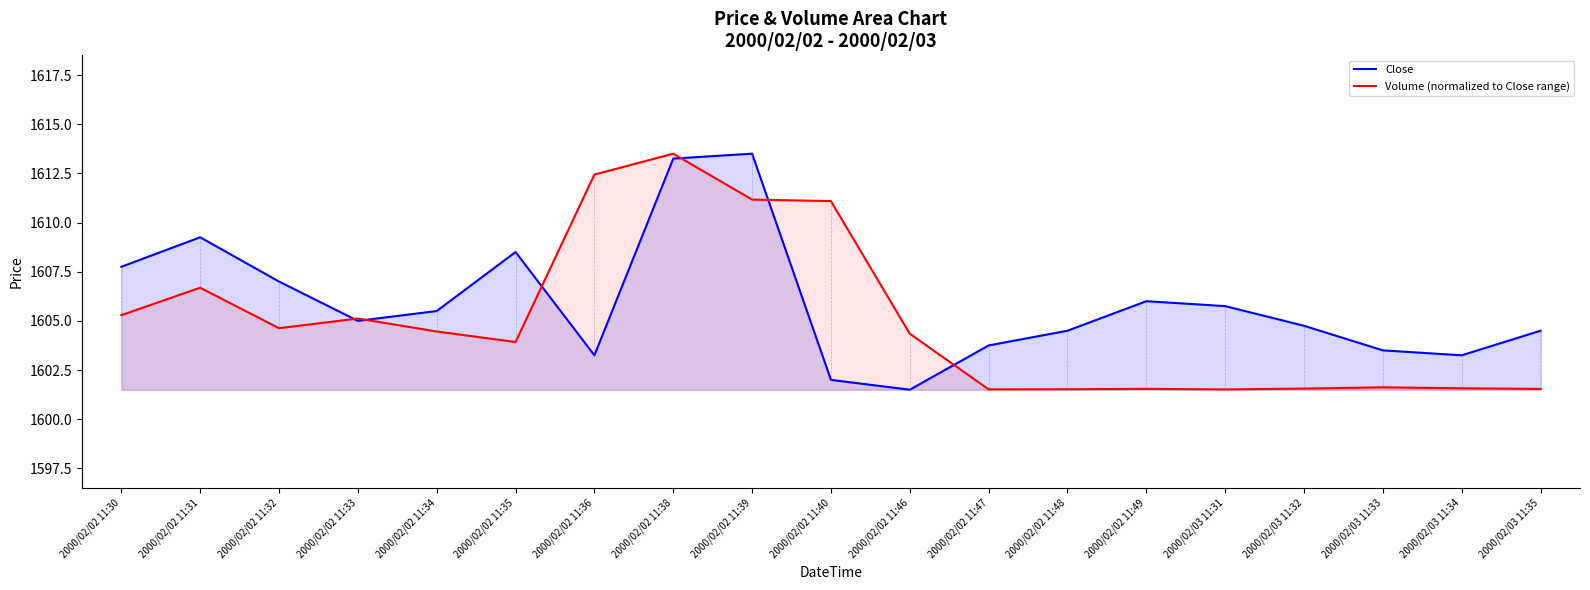

How many data points does each series have?

19